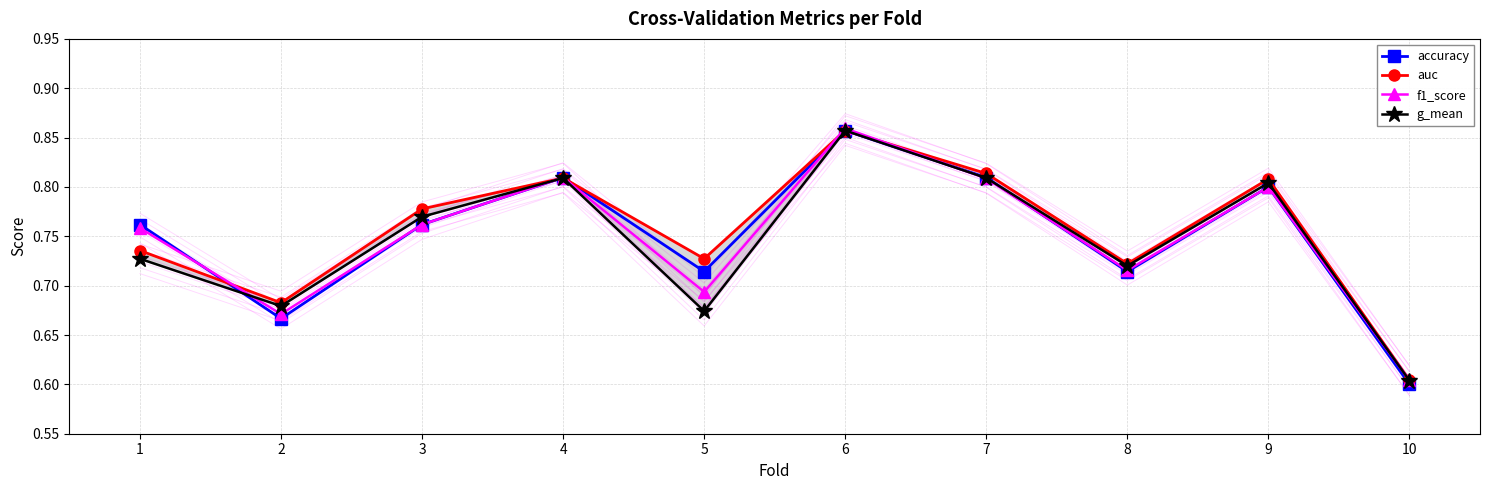

Rank the categories by f1_score value from highest to lowest.

6, 4, 7, 9, 3, 1, 8, 5, 2, 10